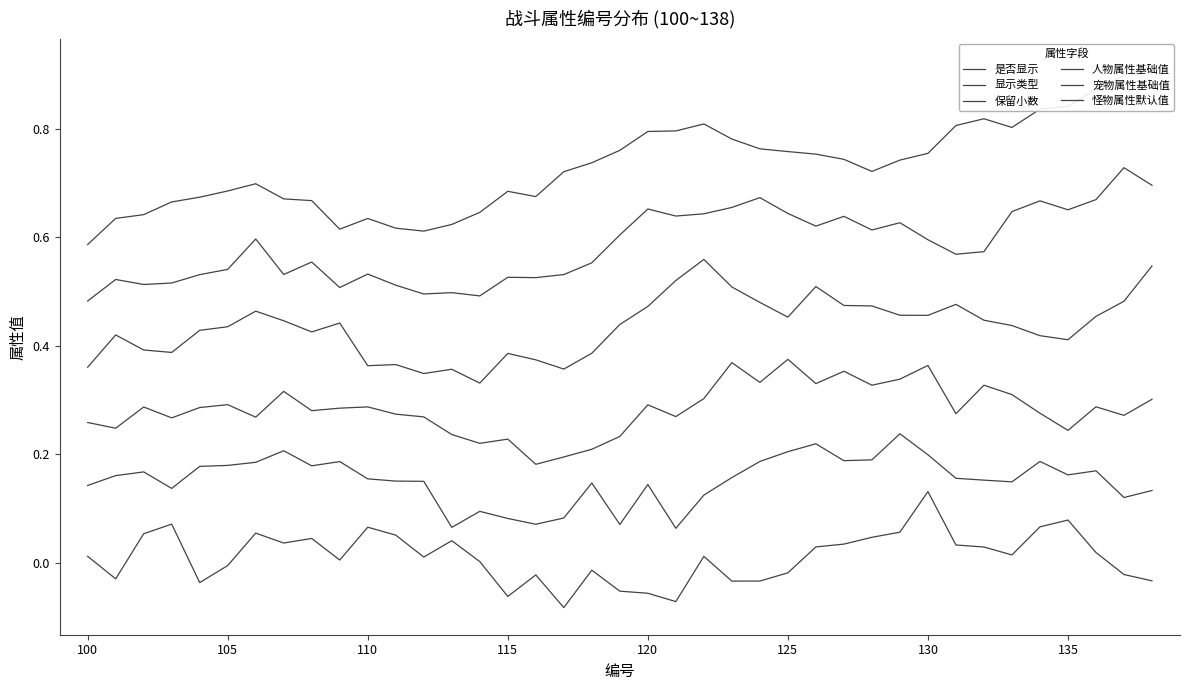

How many interior local peaks does the 是否显示 series have?

10